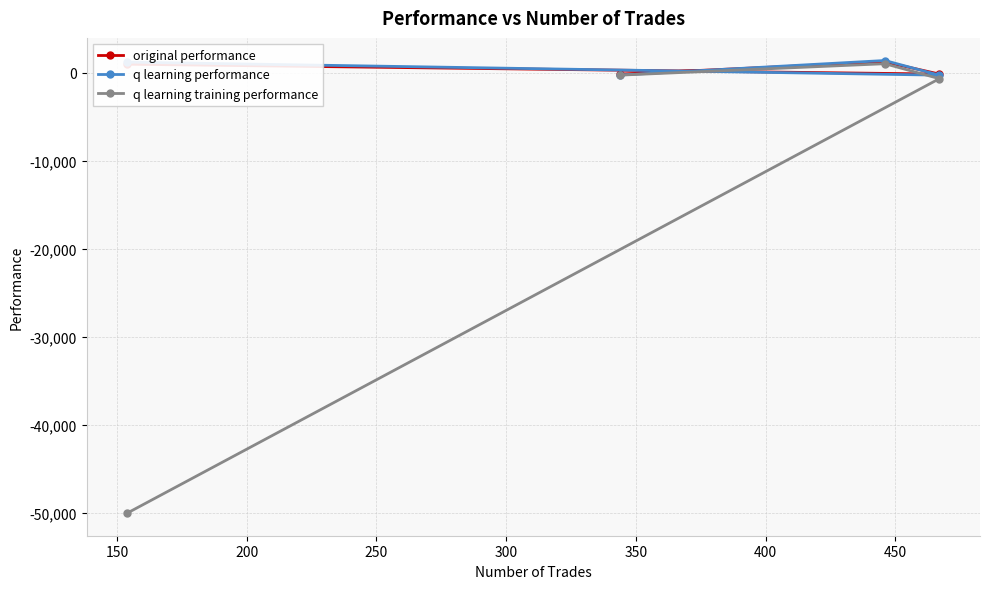

What are all the series names shown in the legend?

original performance, q learning performance, q learning training performance